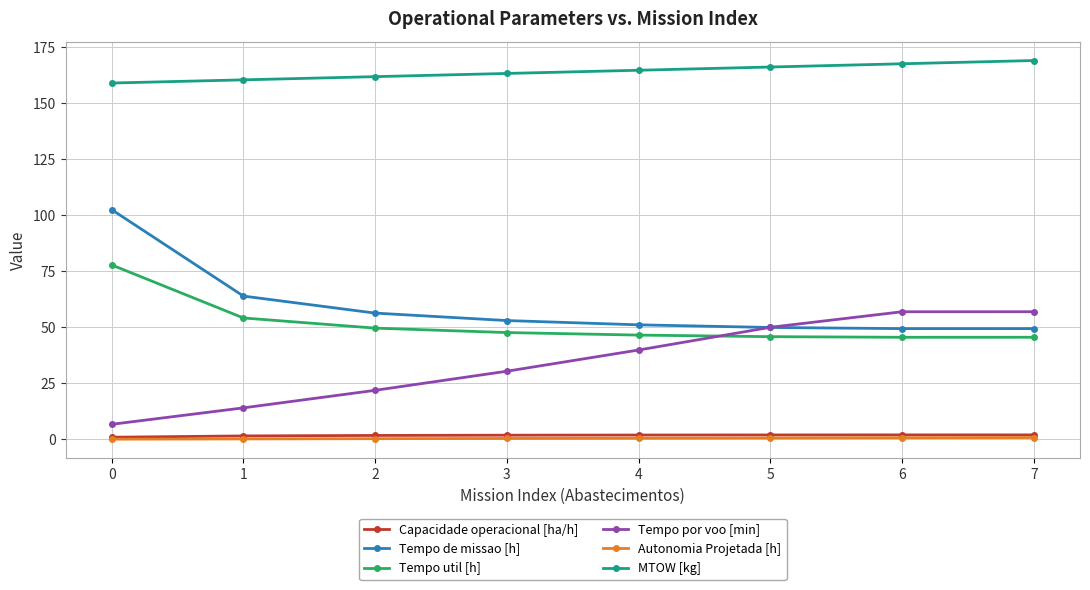

The value of Tempo util [h] at 1 is 54.2. True or false?

True